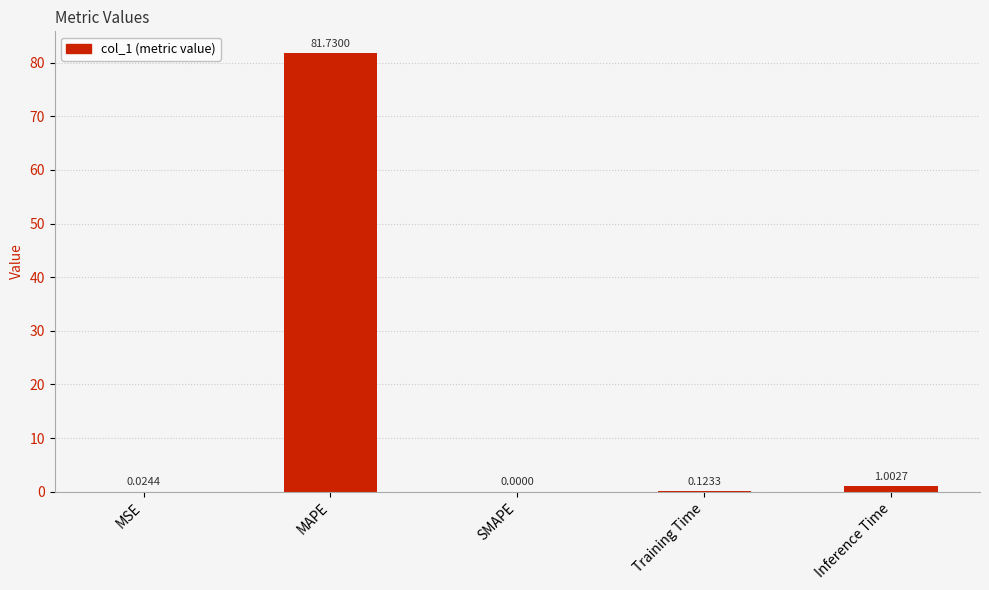

What is the change in value from MSE to Training Time?

+0.1